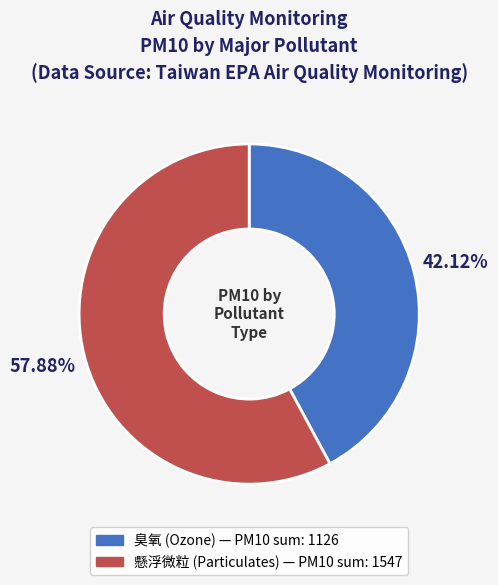

Is there any slice that represents more than half of the pie?

Yes